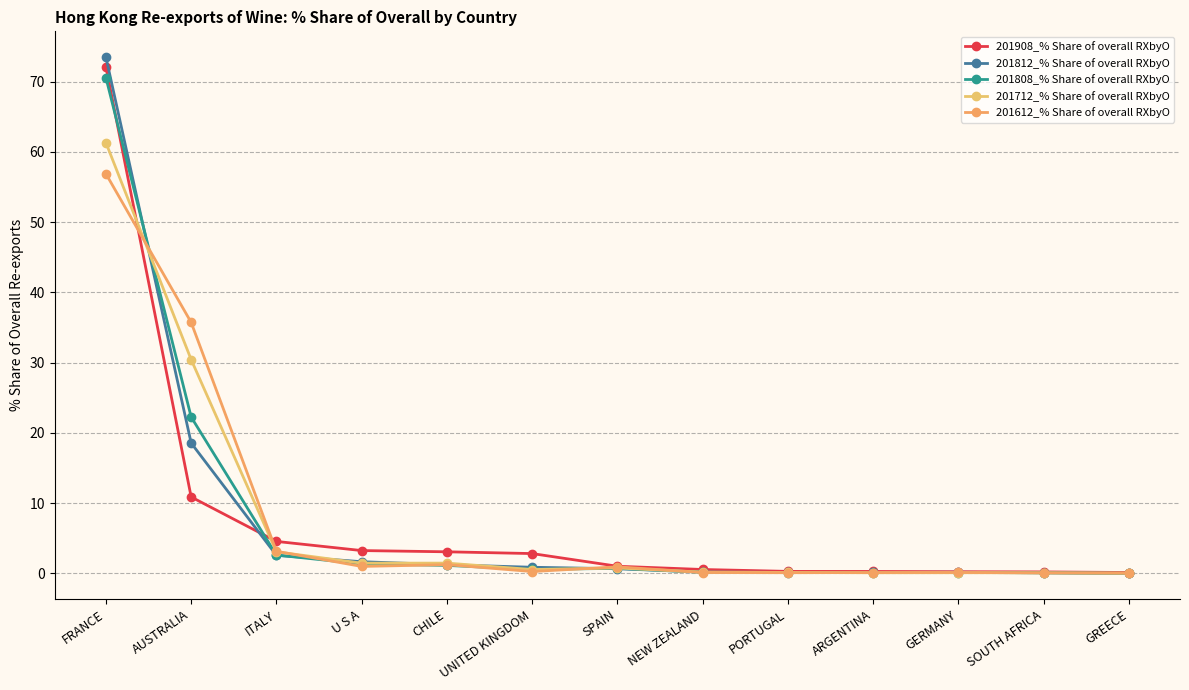

What position from the left is UNITED KINGDOM?

6